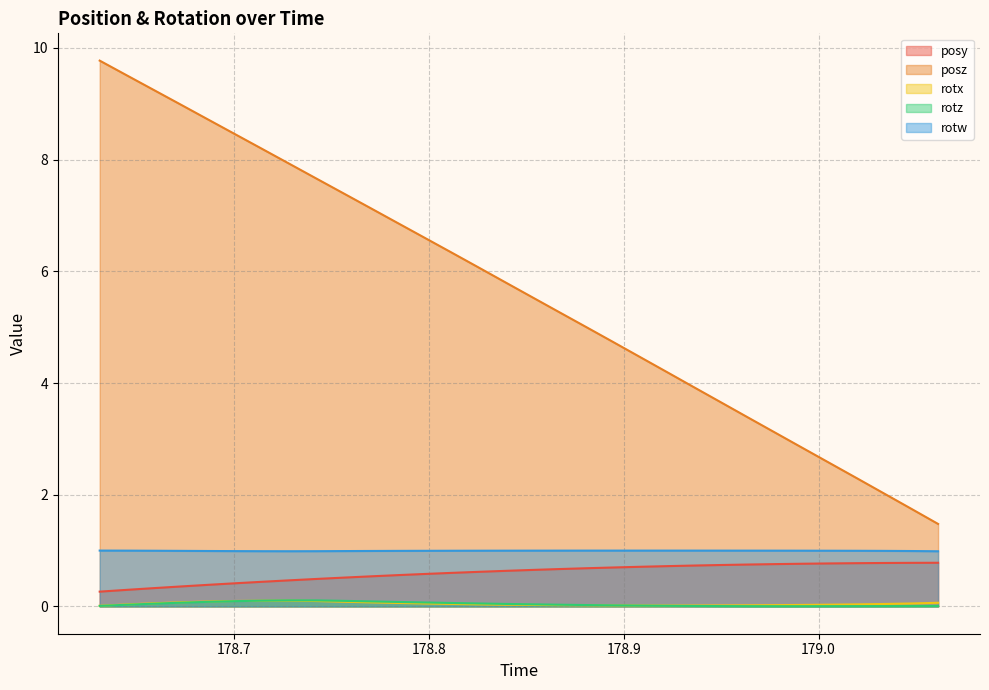

Which series has the largest total across all categories?

posz